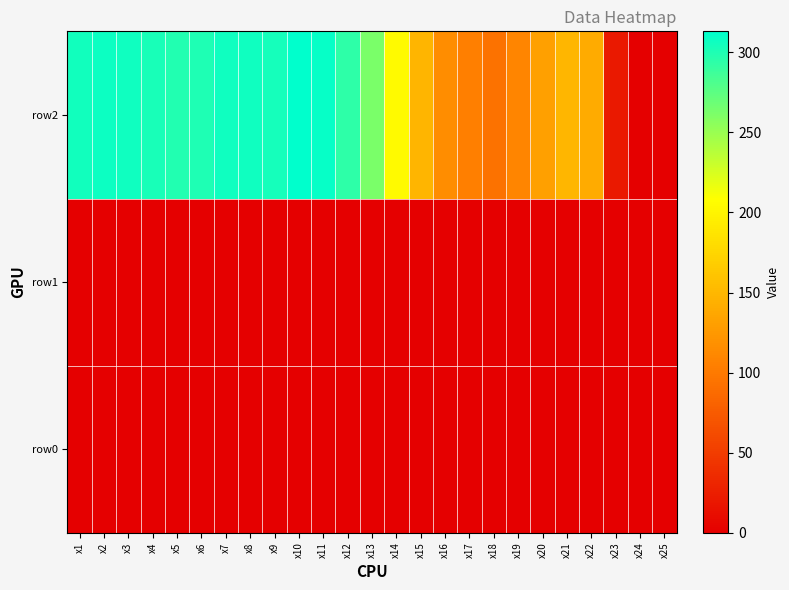

Between x12 and x16, which series saw the biggest shift?

row2